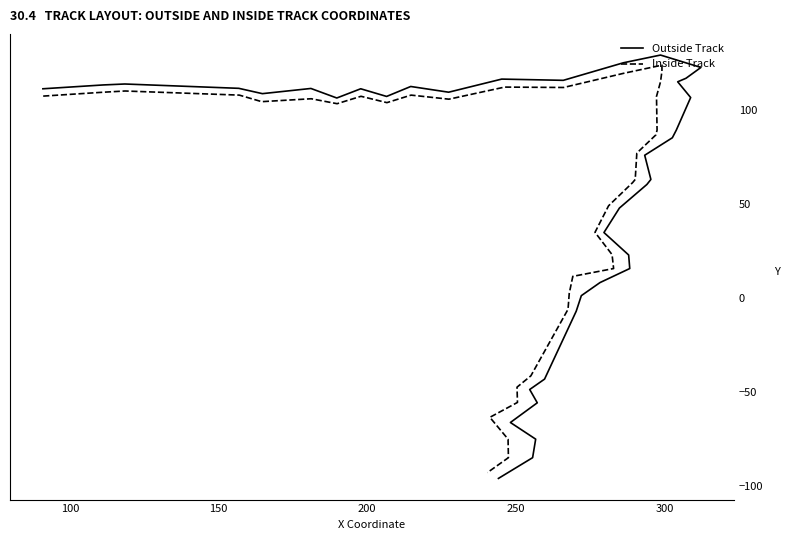

True or false: Inside Track and Outside Track cross at least once.

False